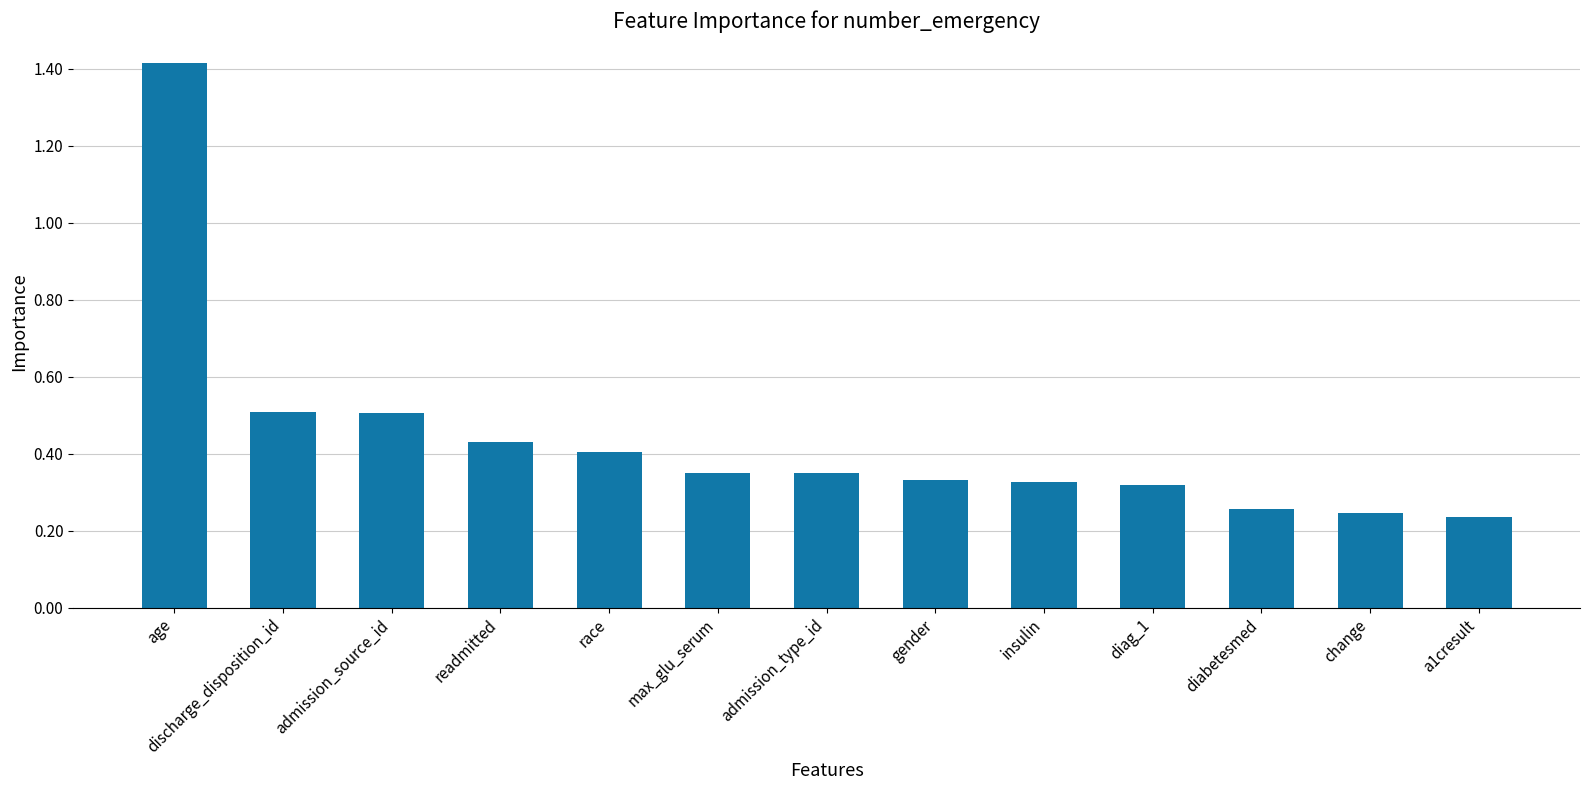

What is the label of the 11th bar from the right?

admission_source_id